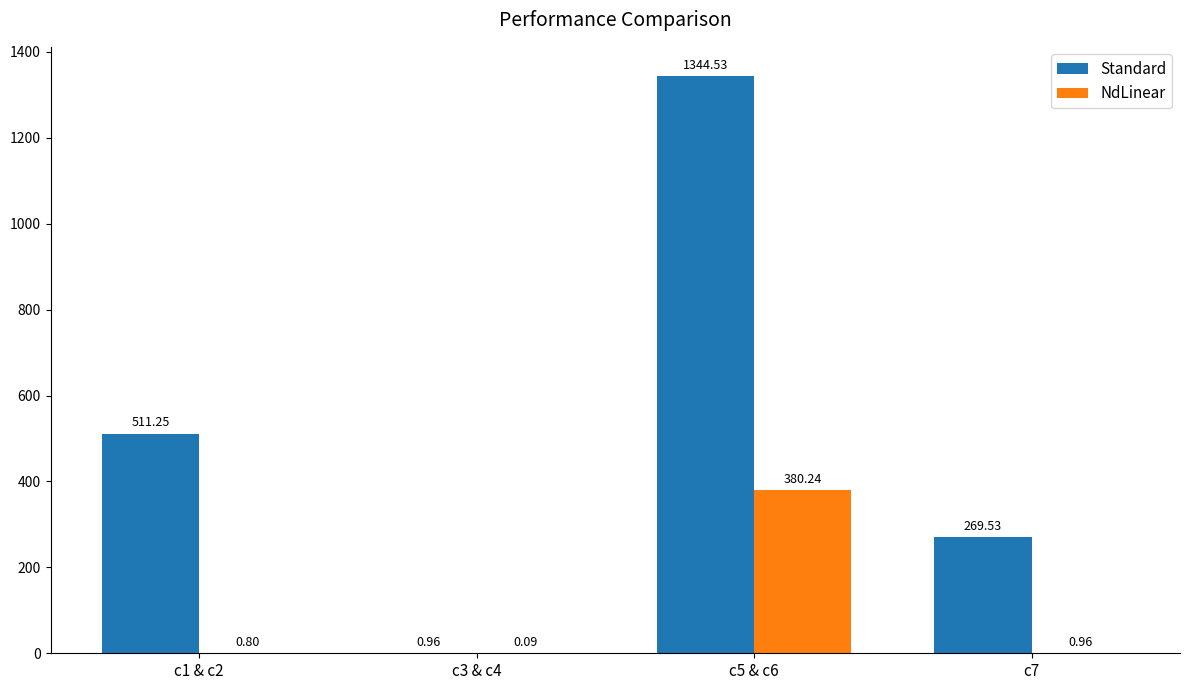

What is the greatest value displayed?

1344.5